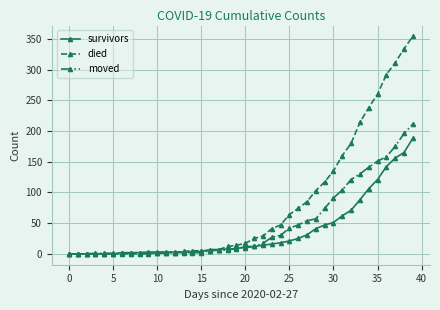

Which series has the largest range (max minus min)?

died